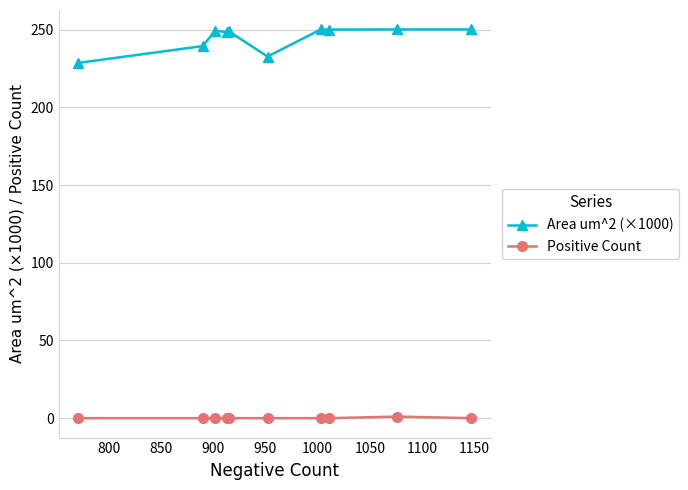

True or false: Area um^2 (×1000) has more than 0 interior local peaks.

True